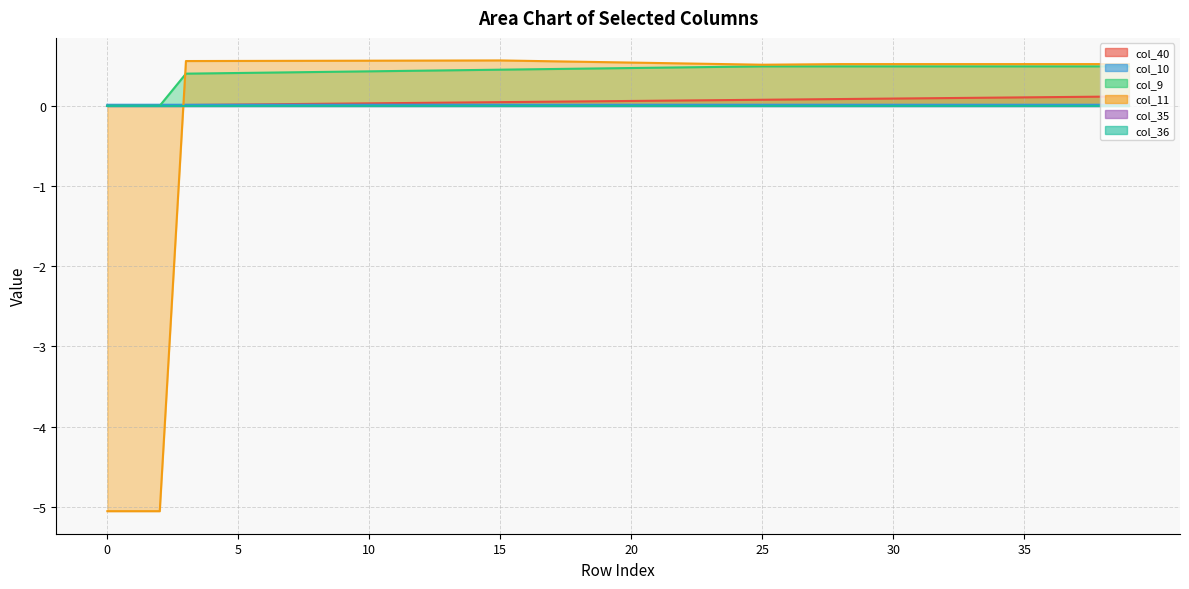

Which label corresponds to the largest value in the chart?

15